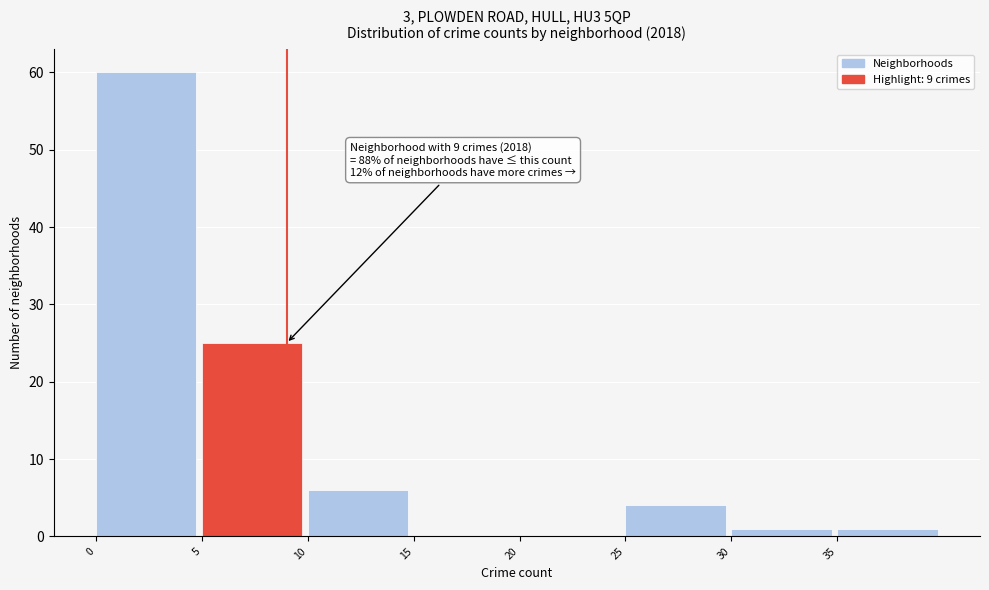

Which range on the x-axis has the tallest bar?

0 to 5